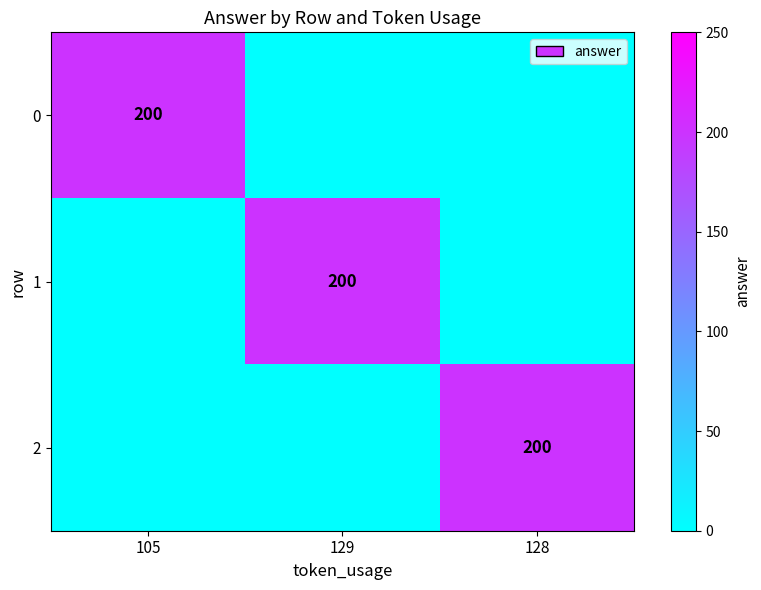

The value of 2 at 128 is 200. True or false?

True